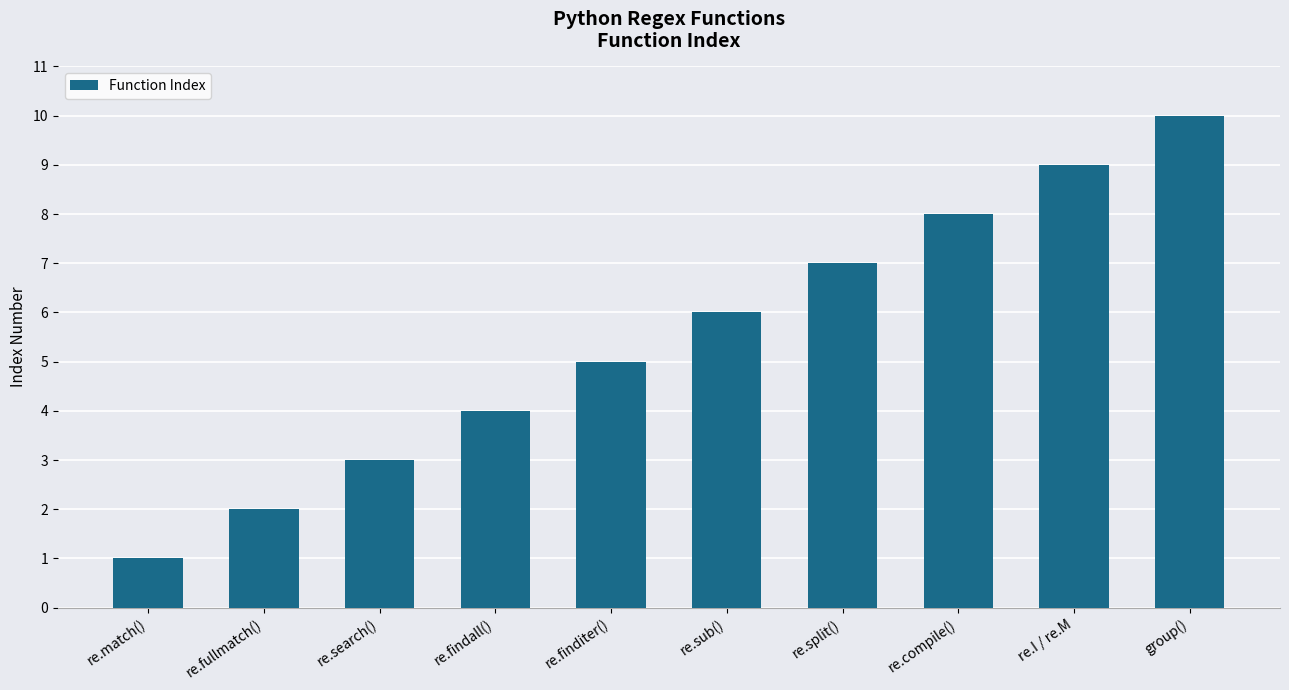

Which has a higher value, re.sub() or re.compile()?

re.compile()